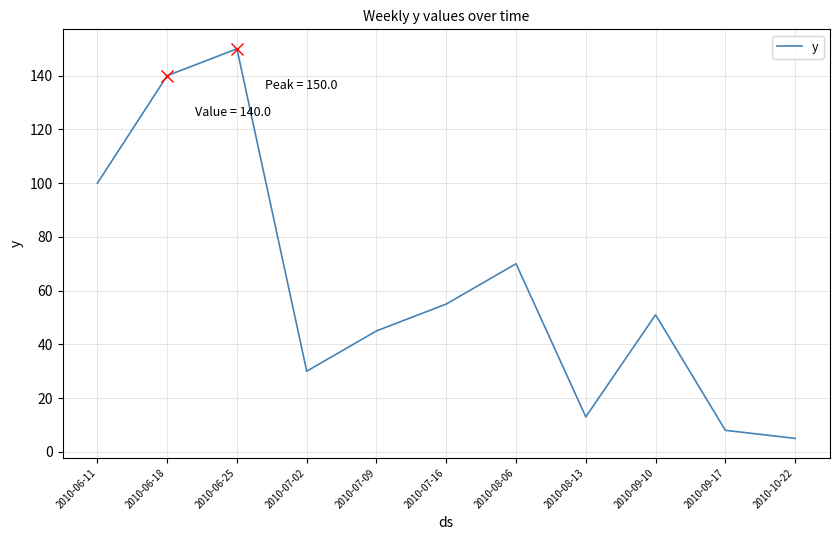

What is the change in value from 2010-07-02 to 2010-10-22?

-25